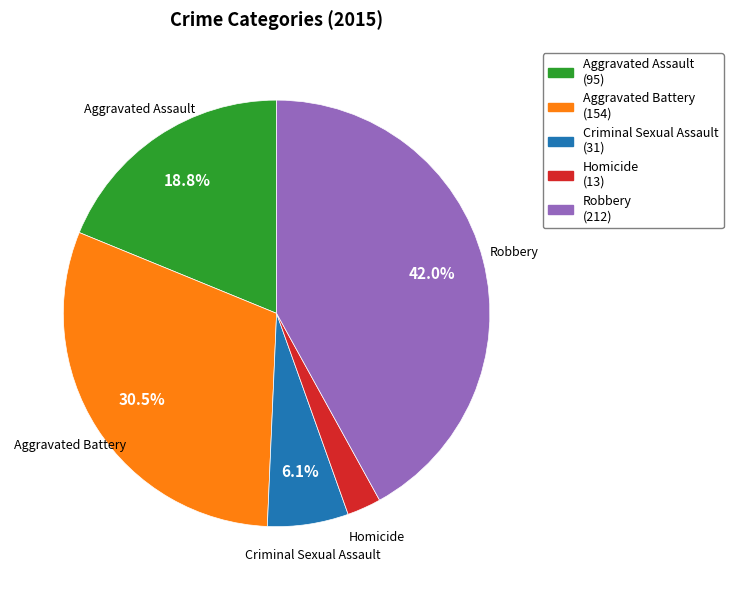

Which category has the smallest portion of the pie?

Homicide